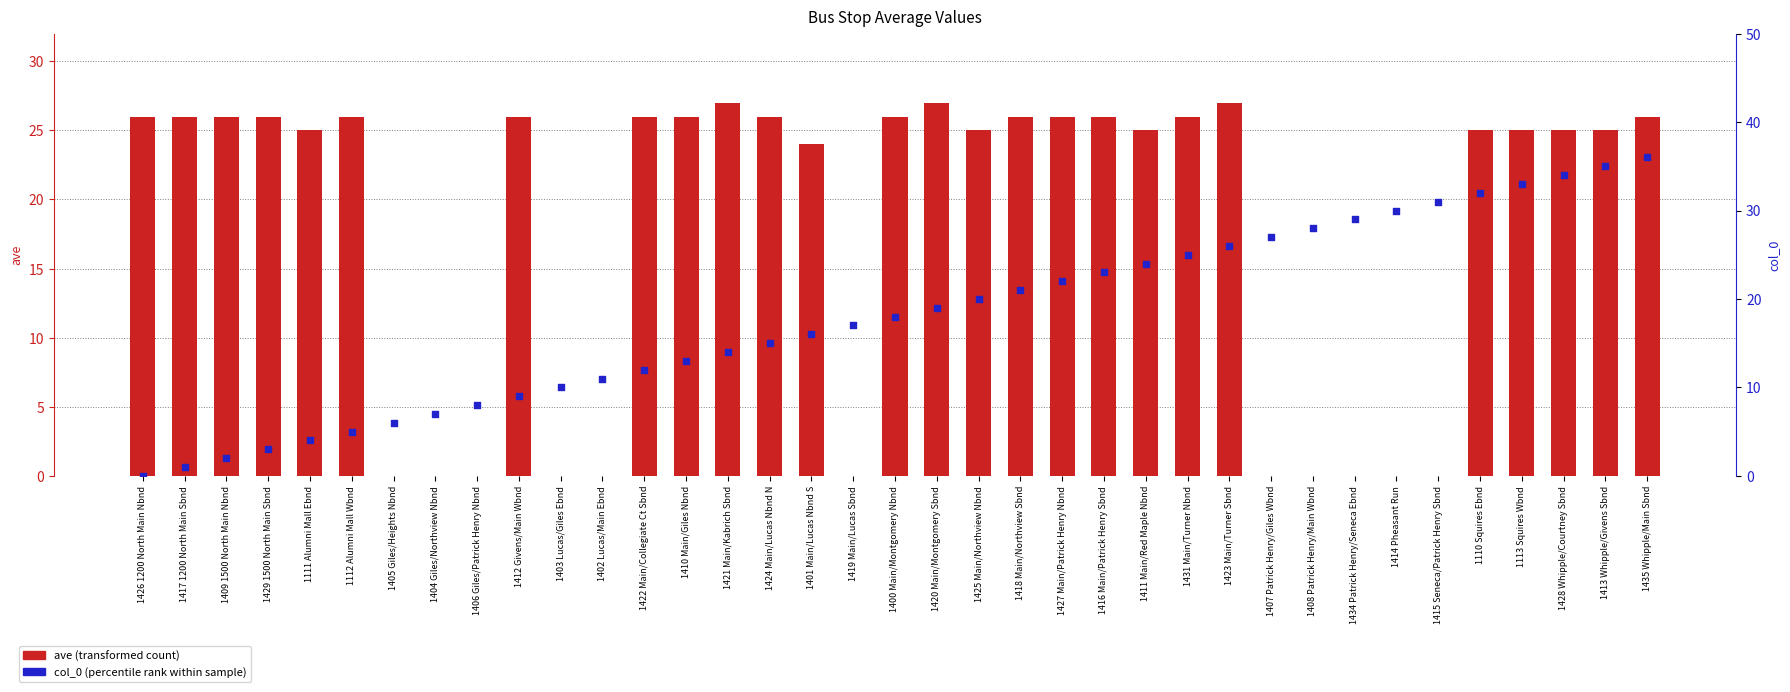

Which series reaches the minimum Y coordinate?

ave (transformed count)